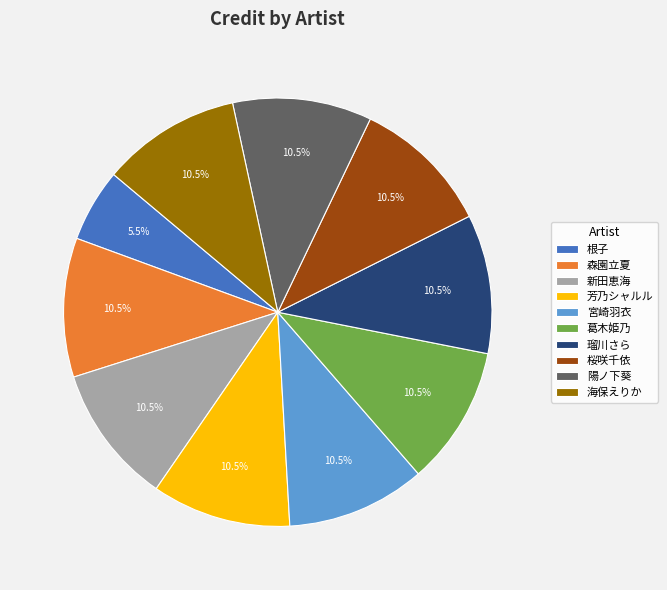

How many segments does this pie chart have?

10